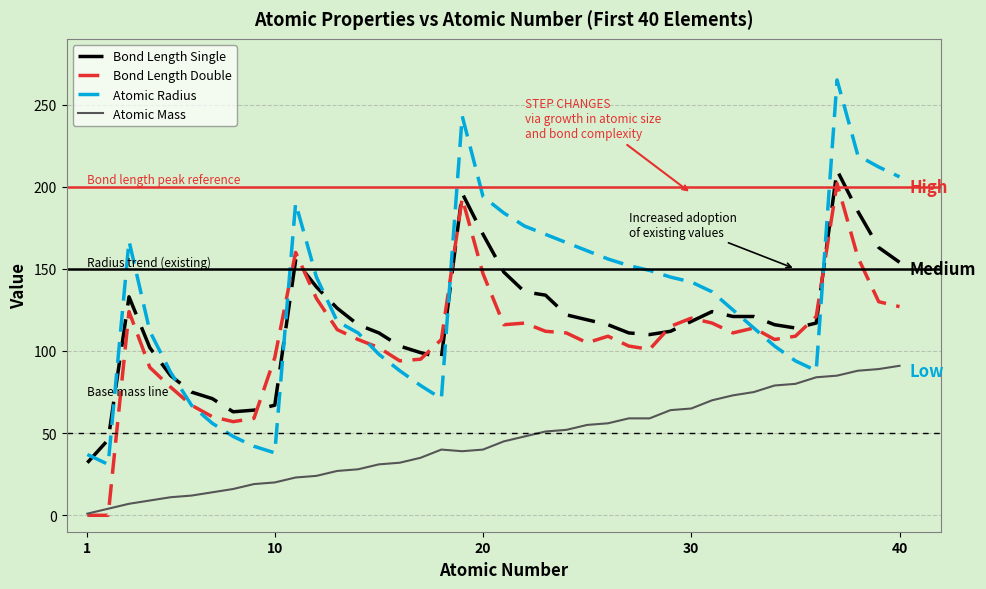

What is the maximum value for Atomic Radius?

265